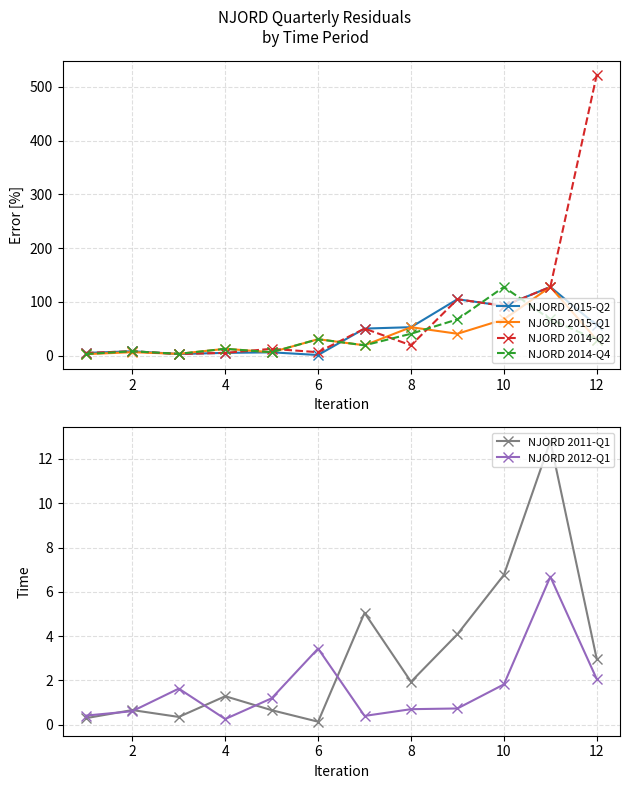

How many interior local valleys does the NJORD 2011-Q1 series have?

3